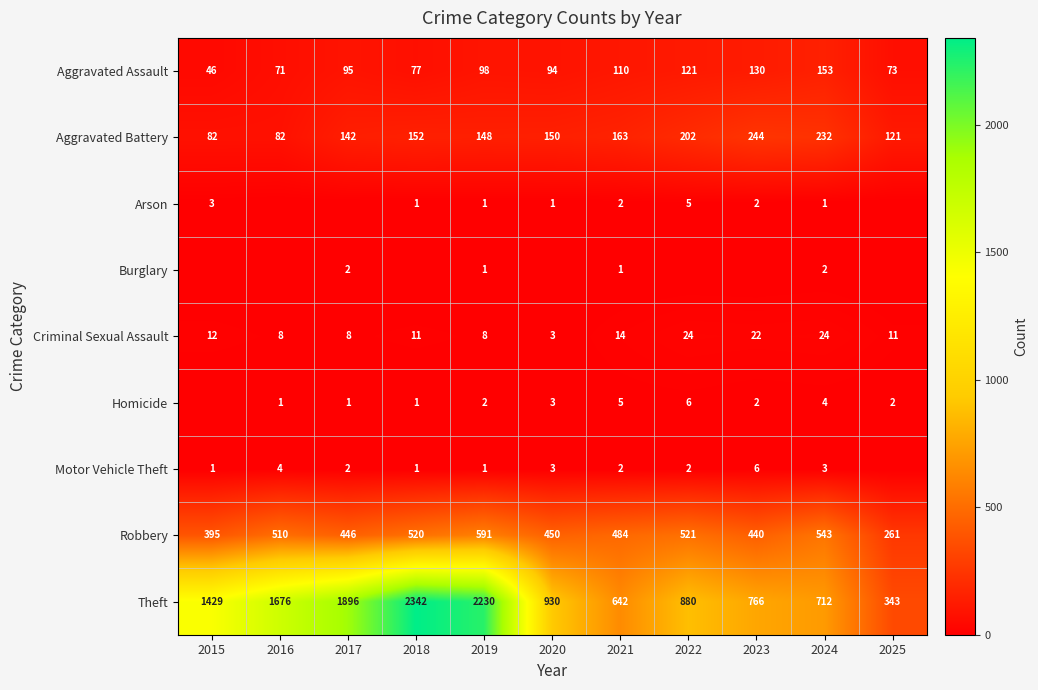

What is the difference between the Theft values at 2025 and 2023?

423